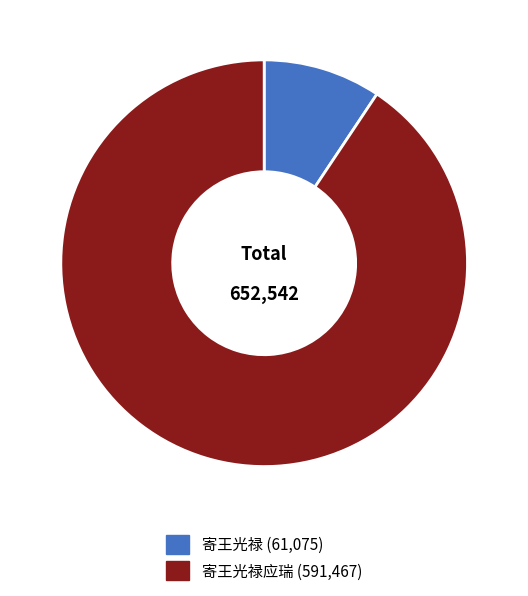

How many segments does this pie chart have?

2